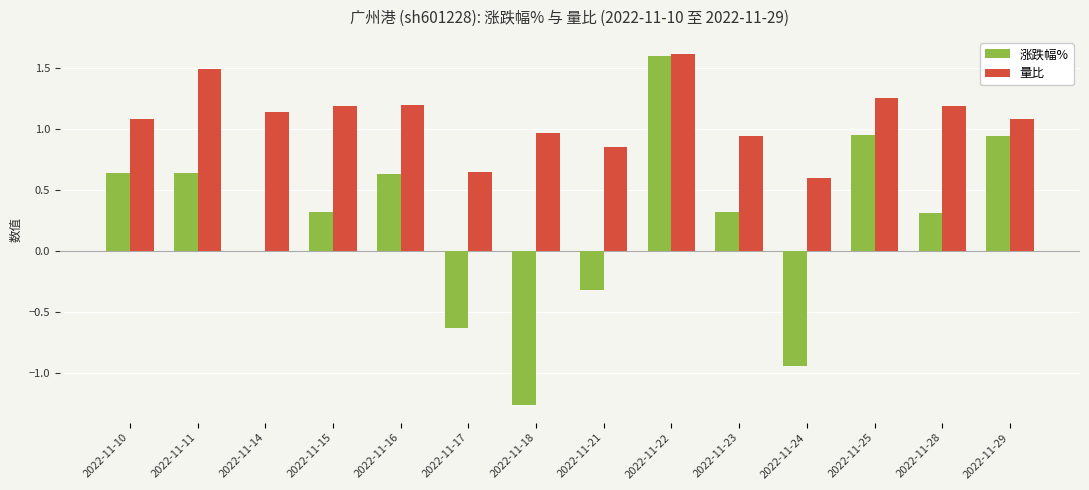

What is the maximum value for 量比?

1.6